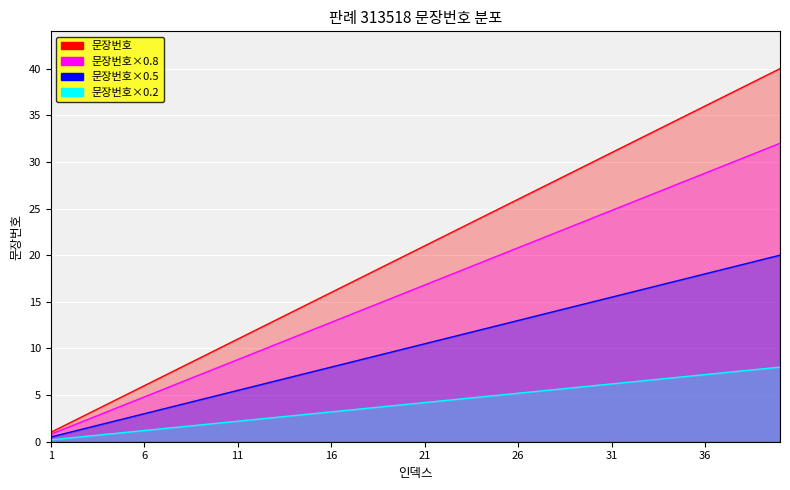

True or false: the data shows 9 at 5.

False